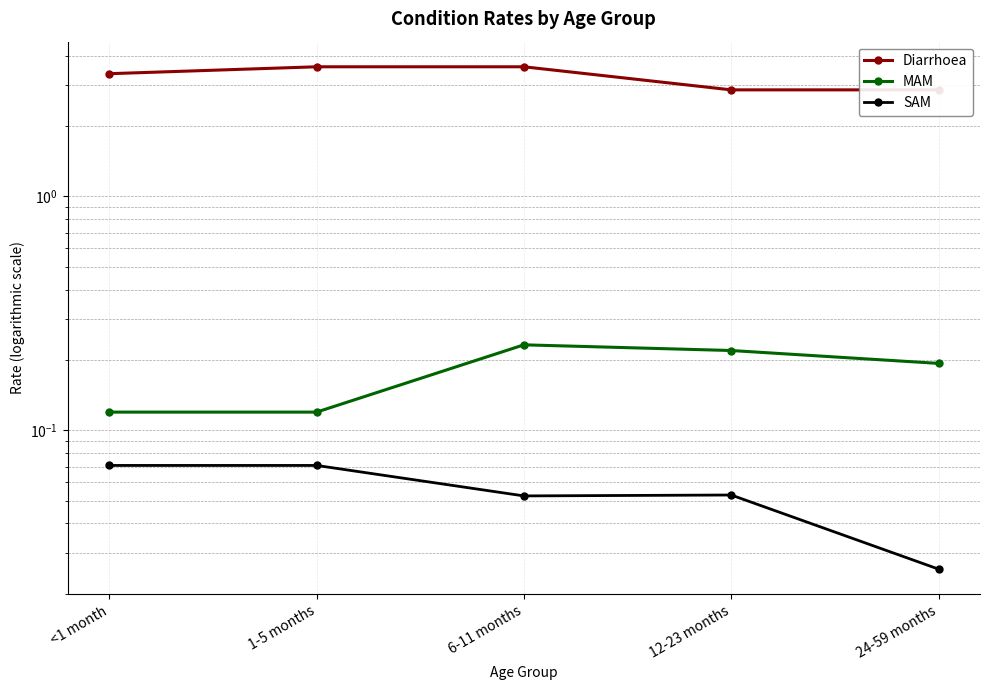

At which category is the sum across all series the highest?

6-11 months